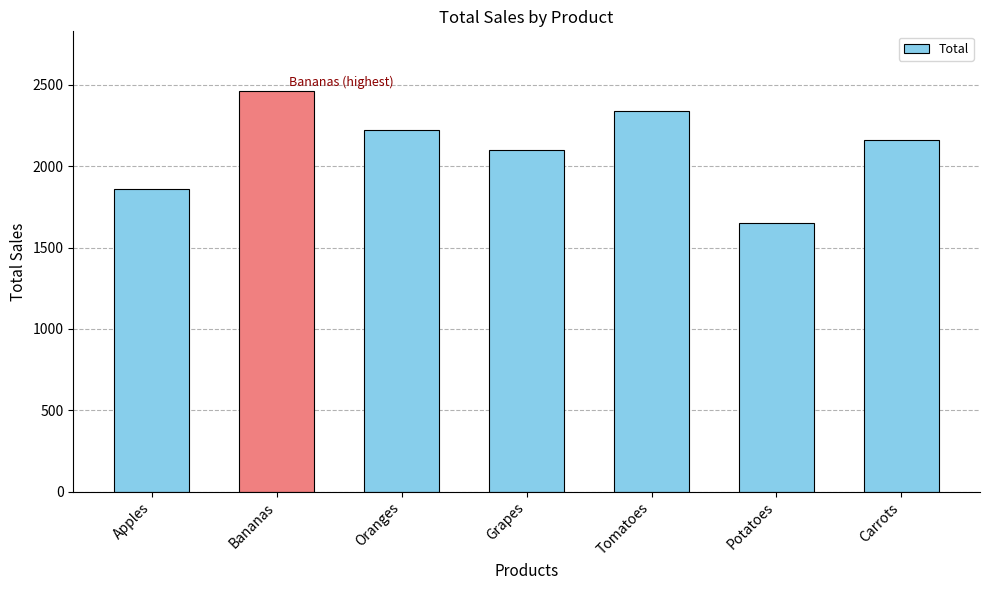

What is the difference between the values at Oranges and Carrots?

60